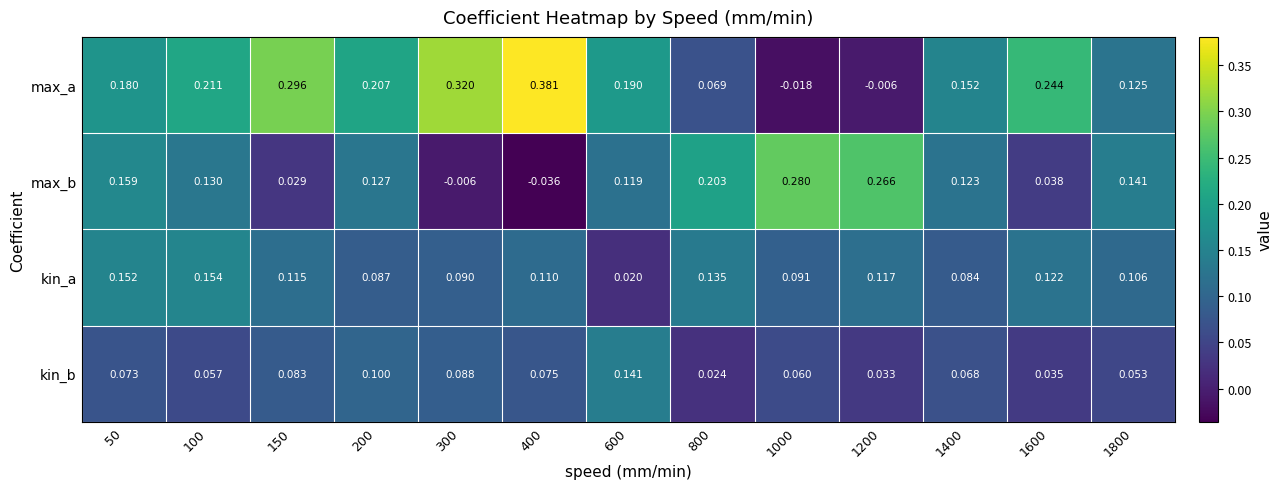

Between 50 and 1600, which series saw the biggest shift?

max_b